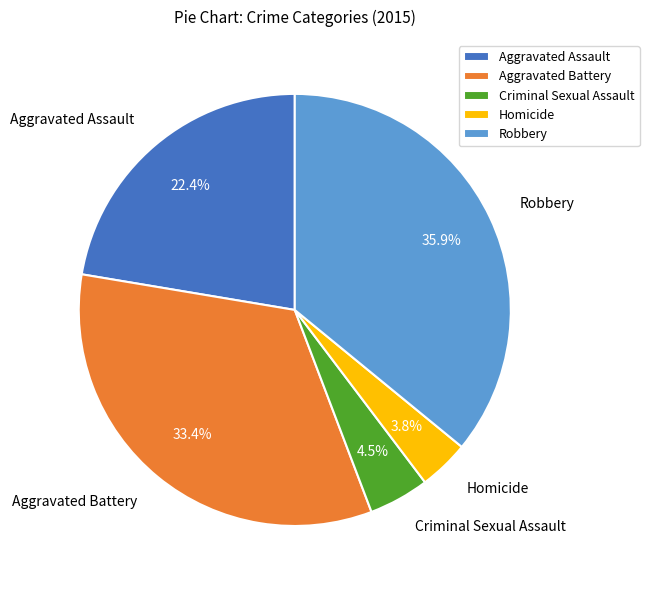

To the nearest percent, what is the difference between the Aggravated Assault and Robbery slice percentages?

14%